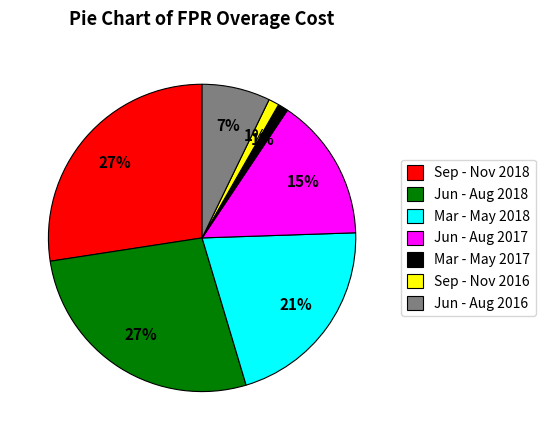

What percentage is the Jun - Aug 2018 slice, to the nearest percent?

27%